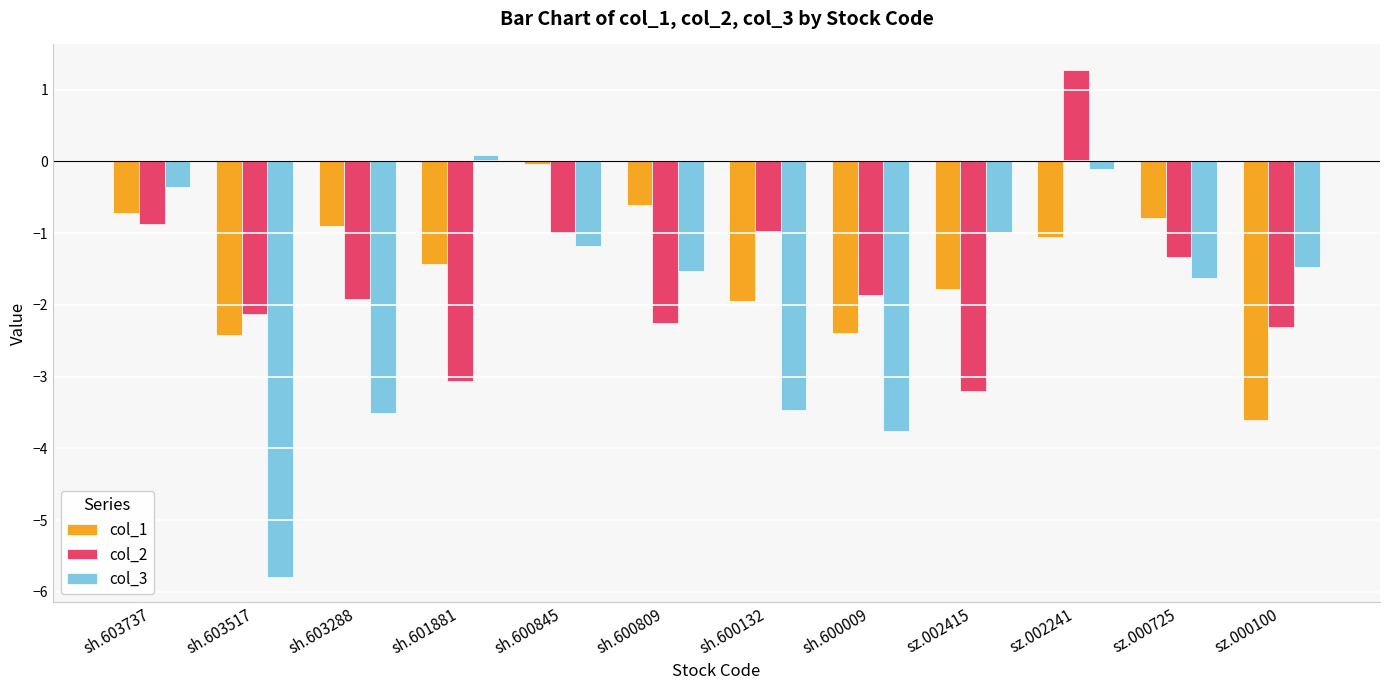

Which series has the largest total across all categories?

col_1